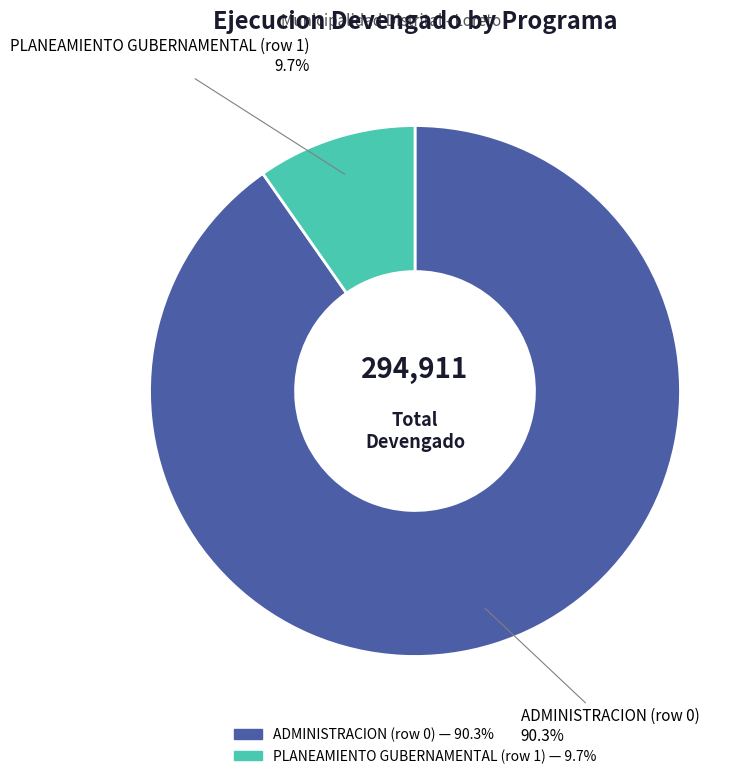

Is there any slice that represents more than half of the pie?

Yes